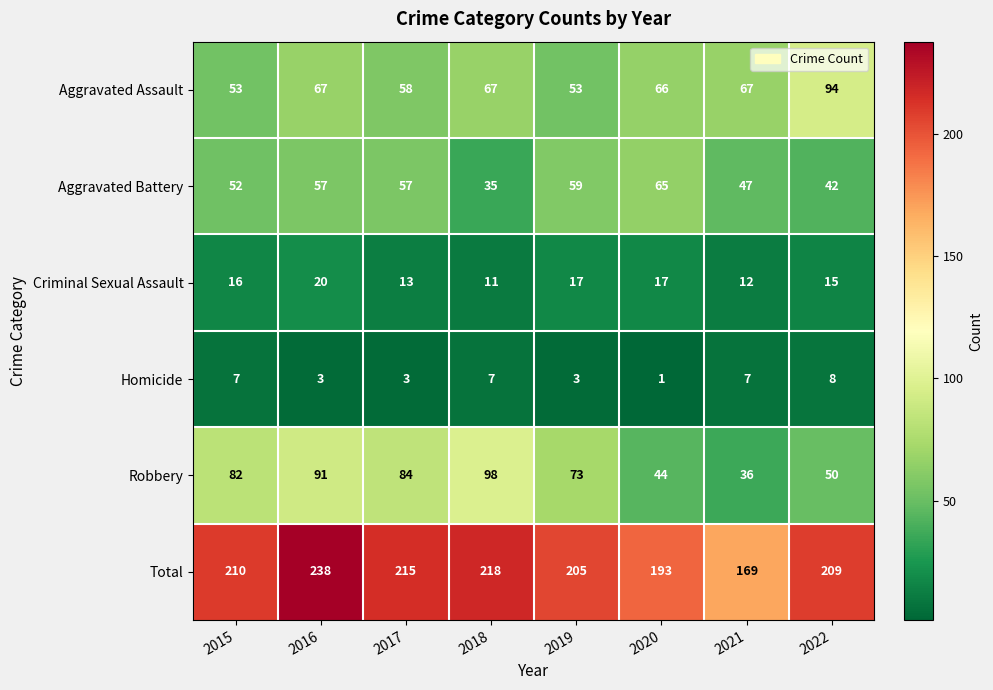

Which series changed the most between 2018 and 2021?

Robbery